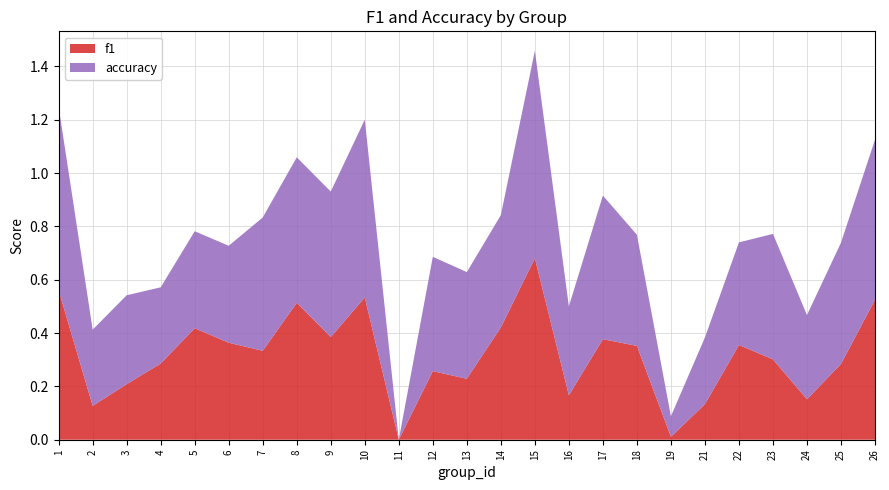

Reading left to right, extract all data points from this chart.

f1: 1=0.6	2=0.1	3=0.2	4=0.3	5=0.4	6=0.4	7=0.3	8=0.5	9=0.4	10=0.5	11=0.0	12=0.3	13=0.2	14=0.4	15=0.7	16=0.2	17=0.4	18=0.4	19=0.0	21=0.1	22=0.4	23=0.3	24=0.2	25=0.3	26=0.5
accuracy: 1=0.7	2=0.3	3=0.3	4=0.3	5=0.4	6=0.4	7=0.5	8=0.5	9=0.5	10=0.7	11=0.0	12=0.4	13=0.4	14=0.4	15=0.8	16=0.3	17=0.5	18=0.4	19=0.1	21=0.2	22=0.4	23=0.5	24=0.3	25=0.5	26=0.6